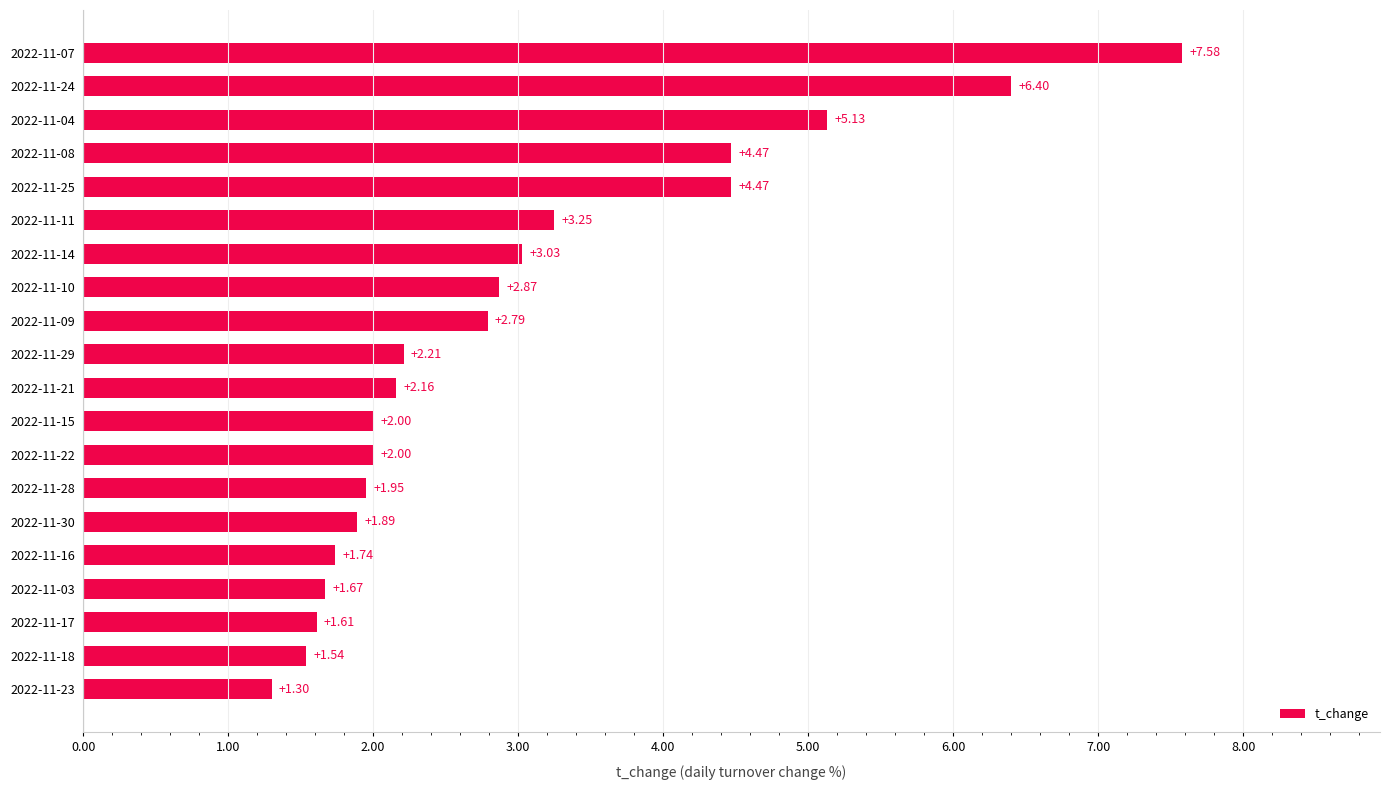

Which has a higher value, 2022-11-03 or 2022-11-09?

2022-11-09